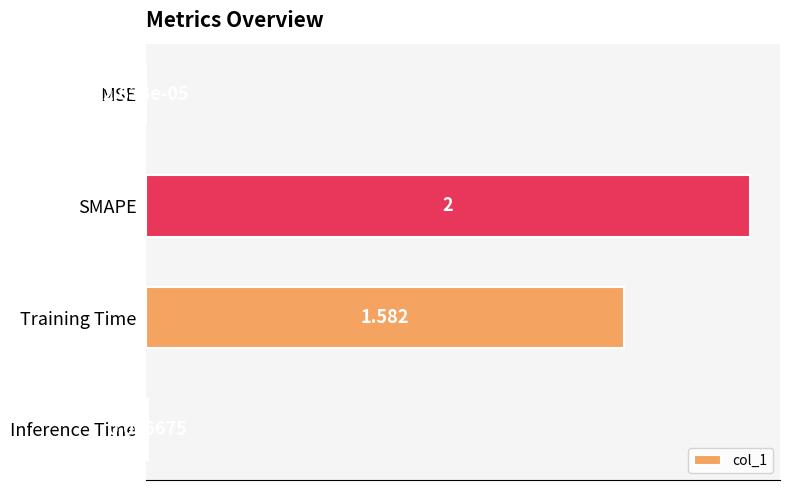

Are the bars horizontal?

Yes